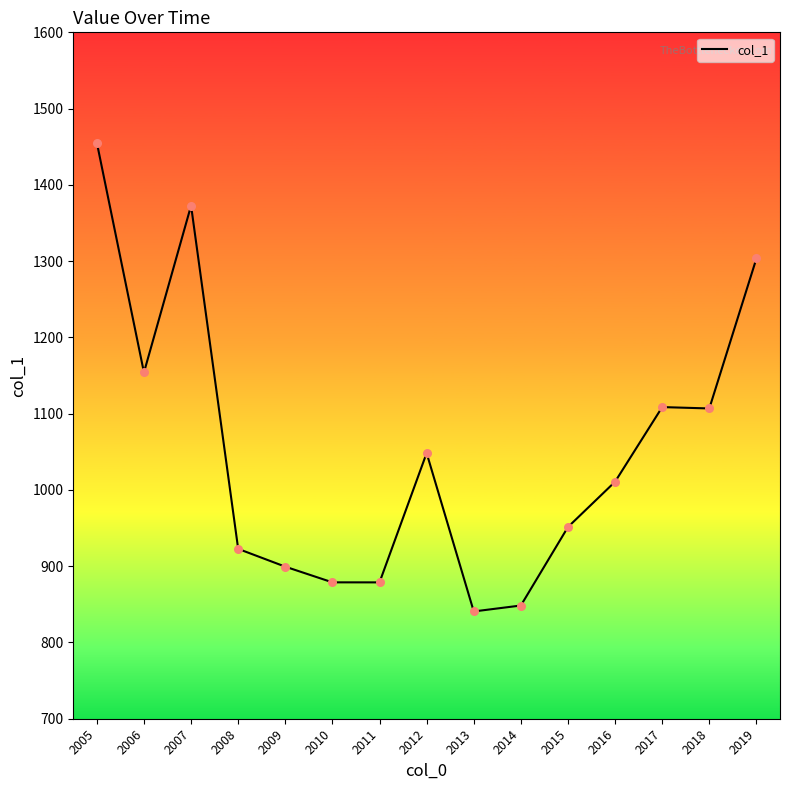

What is the ratio of the value at 2013 to the value at 2009?

0.9